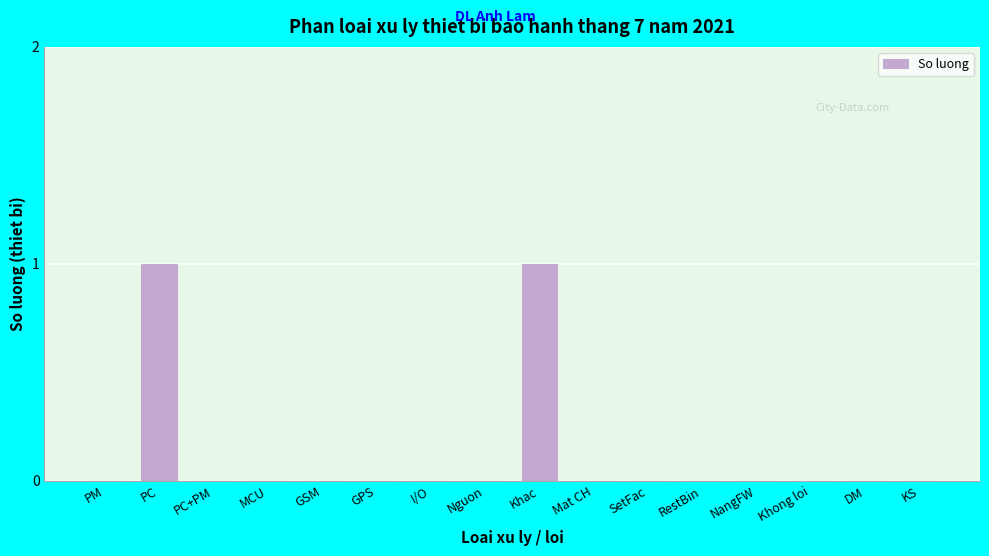

Reading left to right, extract all data points from this chart.

PM=0	PC=1	PC+PM=0	MCU=0	GSM=0	GPS=0	I/O=0	Nguon=0	Khac=1	Mat CH=0	SetFac=0	RestBin=0	NangFW=0	Khong loi=0	DM=0	KS=0